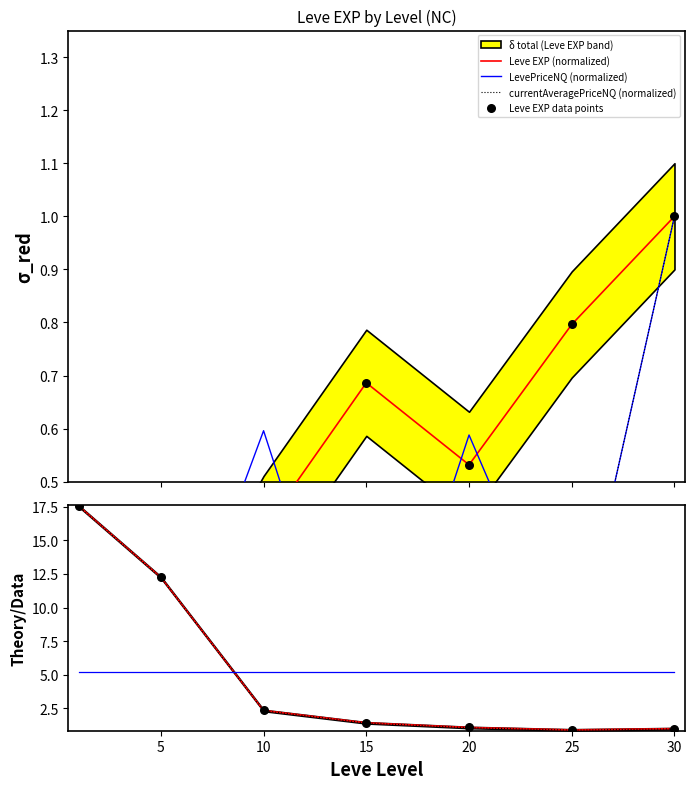

Which series contains the highest Y value?

Leve EXP